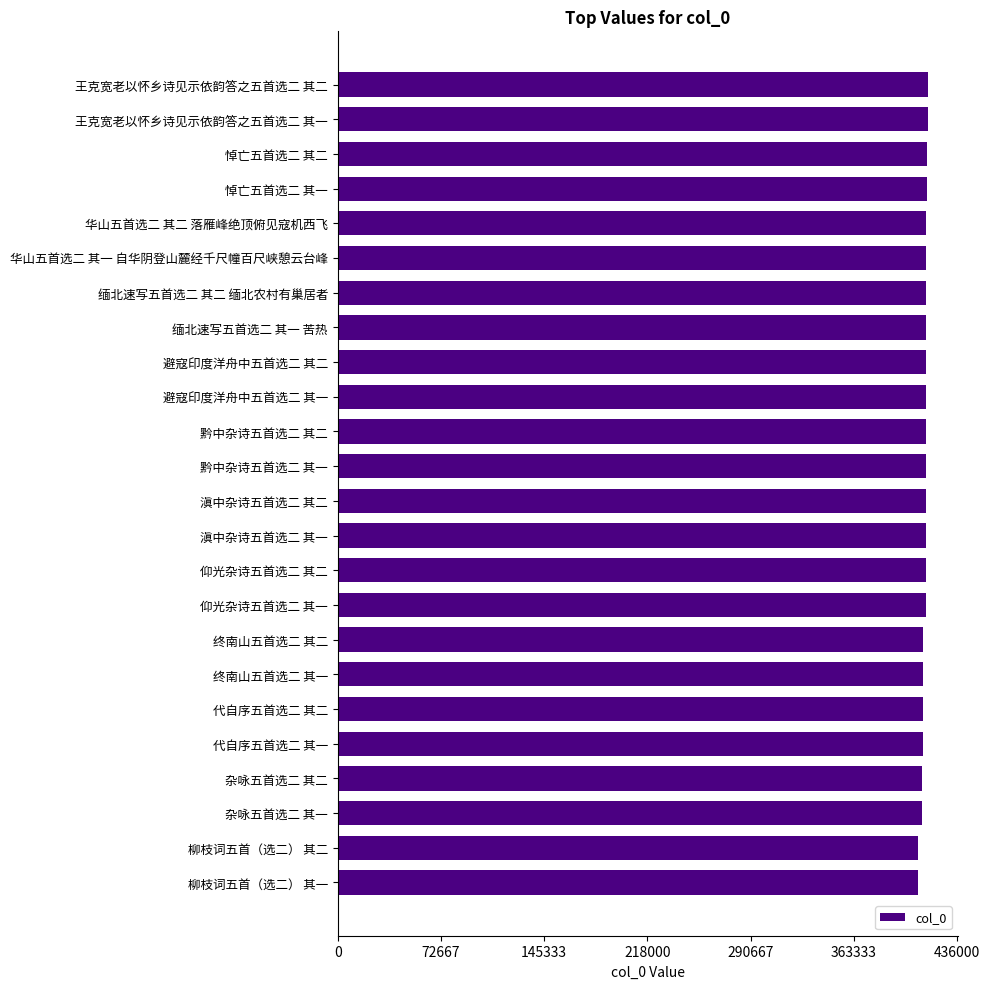

What is the smallest value displayed?

408716